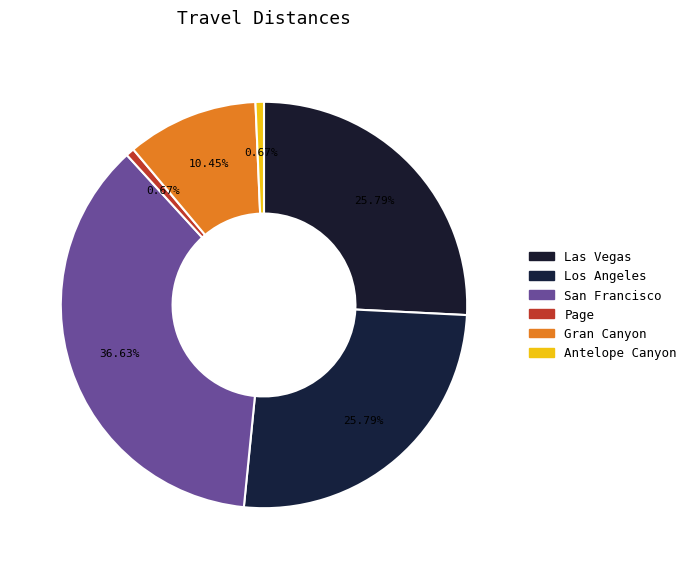

Count the number of slices in the pie.

6